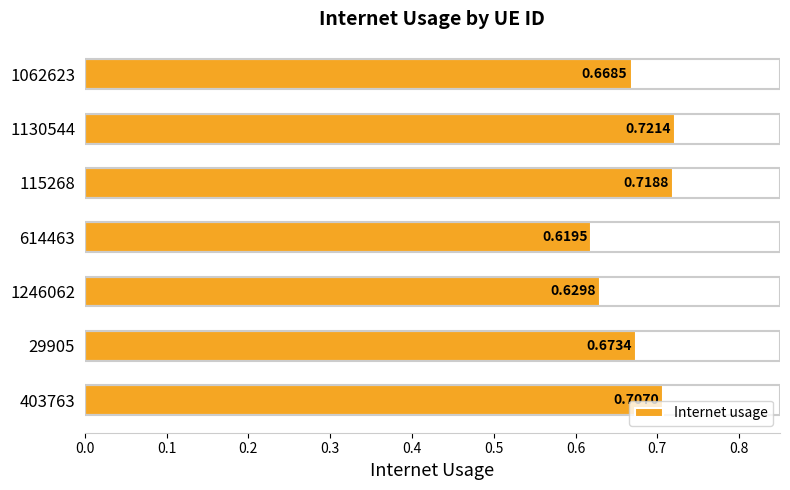

Rank the categories by value from lowest to highest.

614463, 1246062, 1062623, 29905, 403763, 115268, 1130544